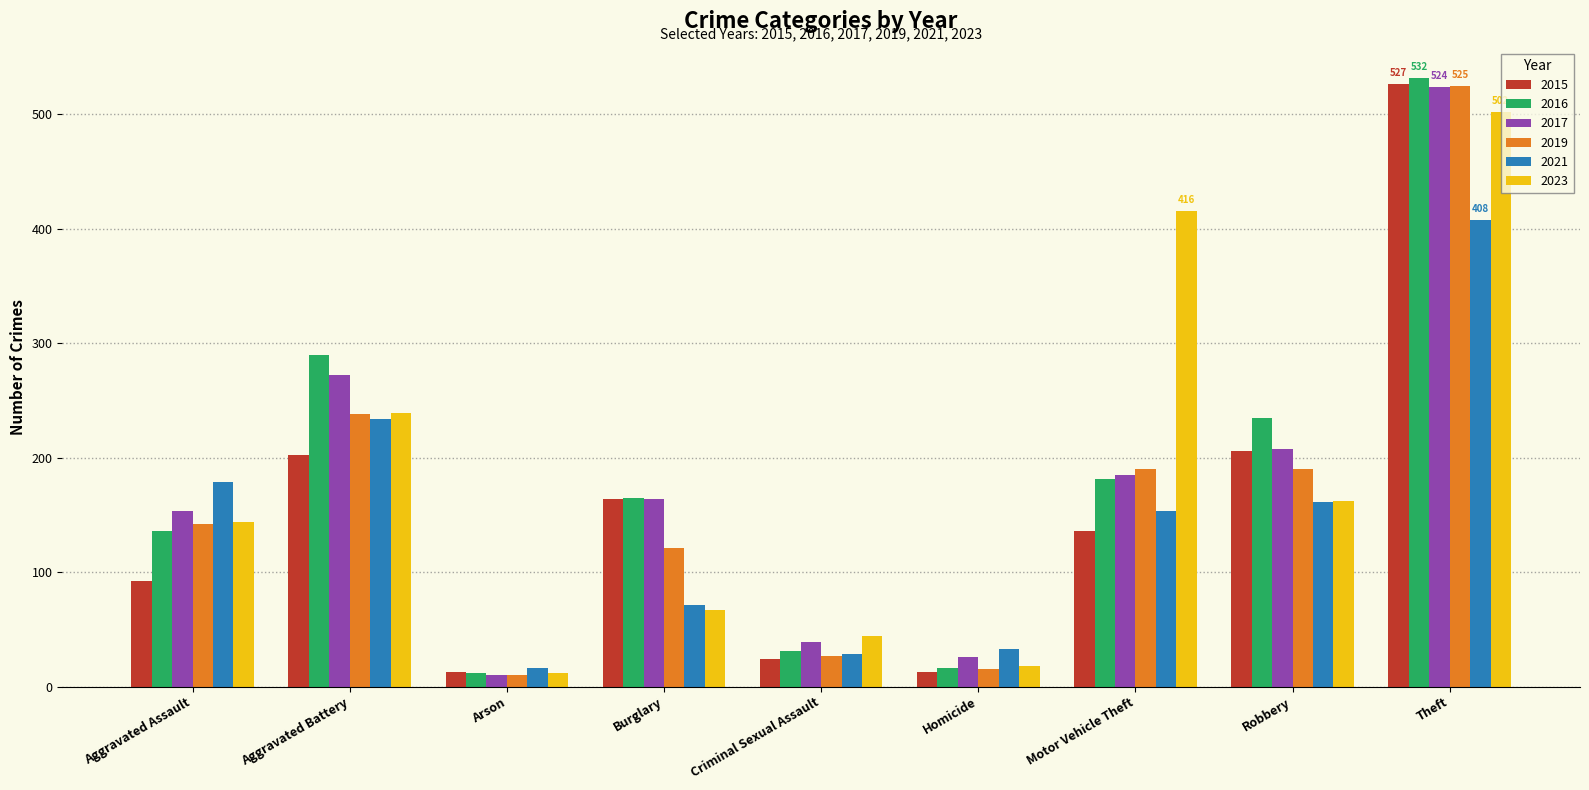

Reading right to left, transcribe all the data shown in this chart.

2015: Theft=527	Robbery=206	Motor Vehicle Theft=136	Homicide=13	Criminal Sexual Assault=24	Burglary=164	Arson=13	Aggravated Battery=202	Aggravated Assault=92
2016: Theft=532	Robbery=235	Motor Vehicle Theft=181	Homicide=16	Criminal Sexual Assault=31	Burglary=165	Arson=12	Aggravated Battery=290	Aggravated Assault=136
2017: Theft=524	Robbery=208	Motor Vehicle Theft=185	Homicide=26	Criminal Sexual Assault=39	Burglary=164	Arson=10	Aggravated Battery=272	Aggravated Assault=153
2019: Theft=525	Robbery=190	Motor Vehicle Theft=190	Homicide=15	Criminal Sexual Assault=27	Burglary=121	Arson=10	Aggravated Battery=238	Aggravated Assault=142
2021: Theft=408	Robbery=161	Motor Vehicle Theft=153	Homicide=33	Criminal Sexual Assault=28	Burglary=71	Arson=16	Aggravated Battery=234	Aggravated Assault=179
2023: Theft=502	Robbery=162	Motor Vehicle Theft=416	Homicide=18	Criminal Sexual Assault=44	Burglary=67	Arson=12	Aggravated Battery=239	Aggravated Assault=144